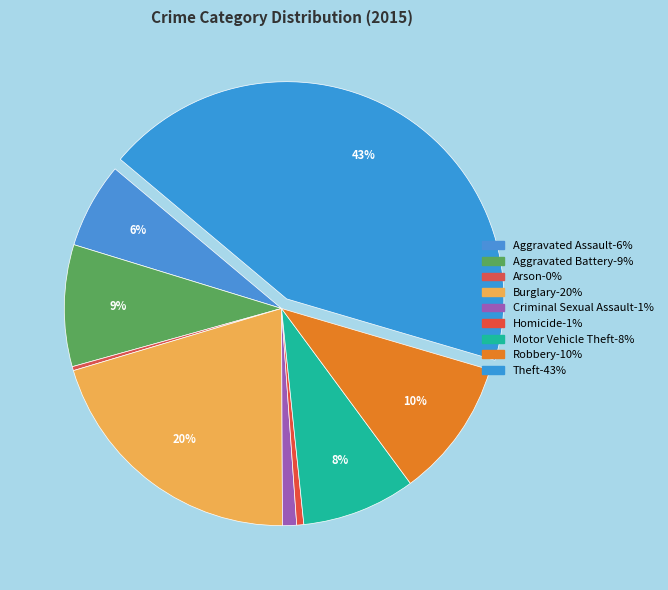

Count the number of slices in the pie.

9